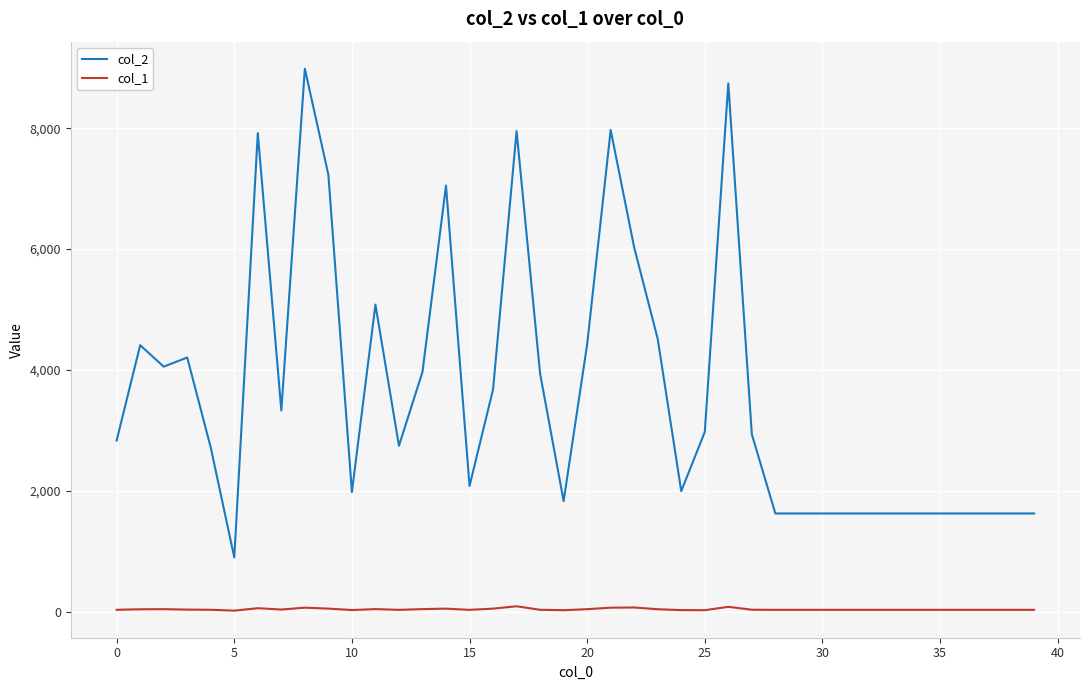

Which series has the largest total across all categories?

col_2